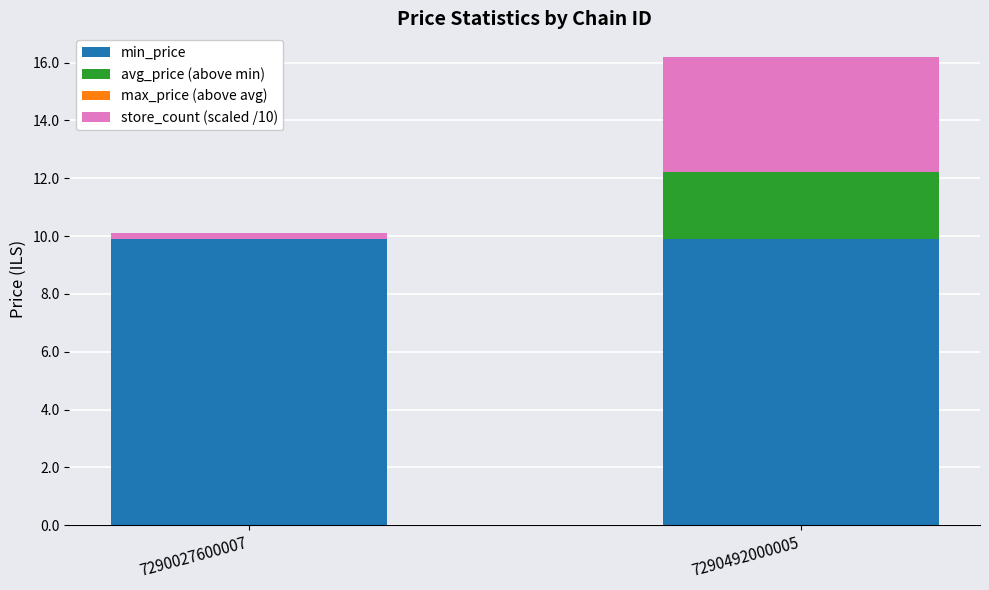

The value of min_price at 7290027600007 is 9.9. True or false?

True